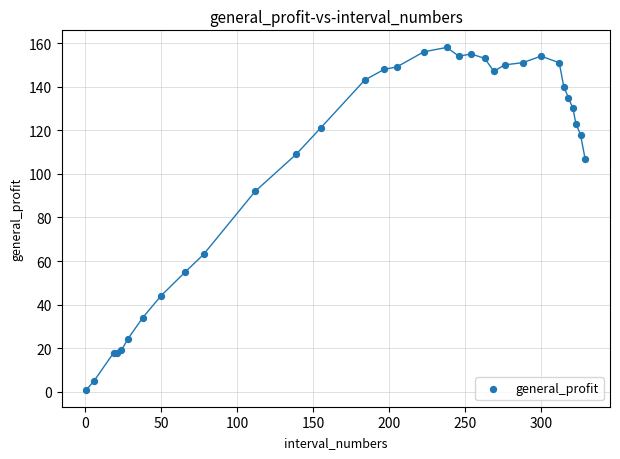

What Y value in the scatter plot is closest to 79?

92